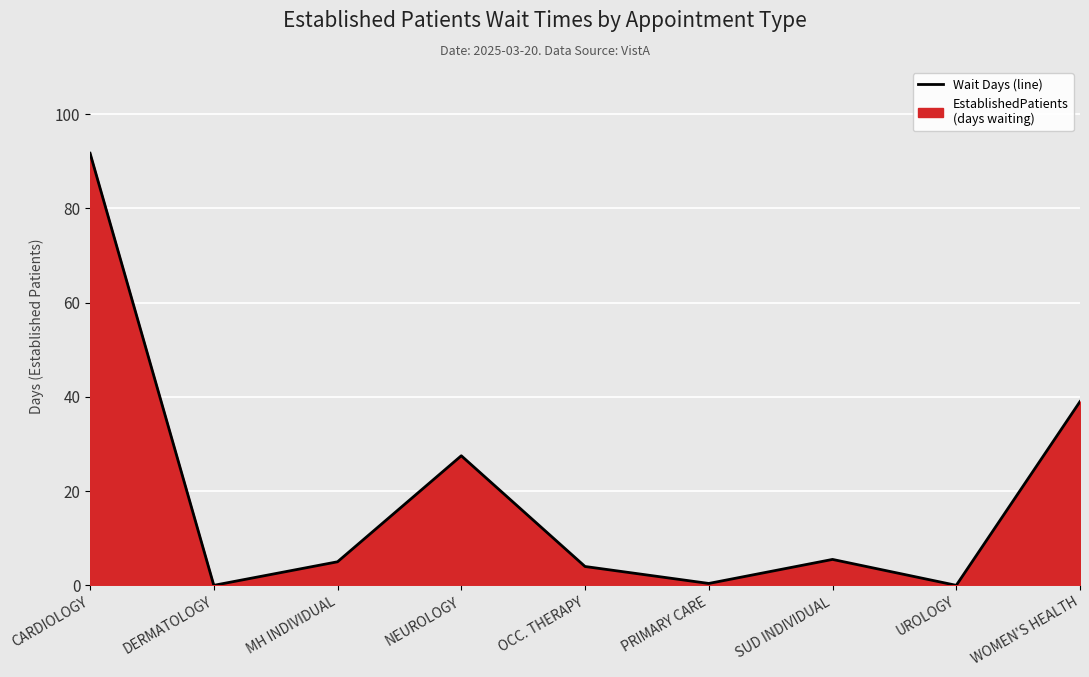

What position from the right is DERMATOLOGY?

8